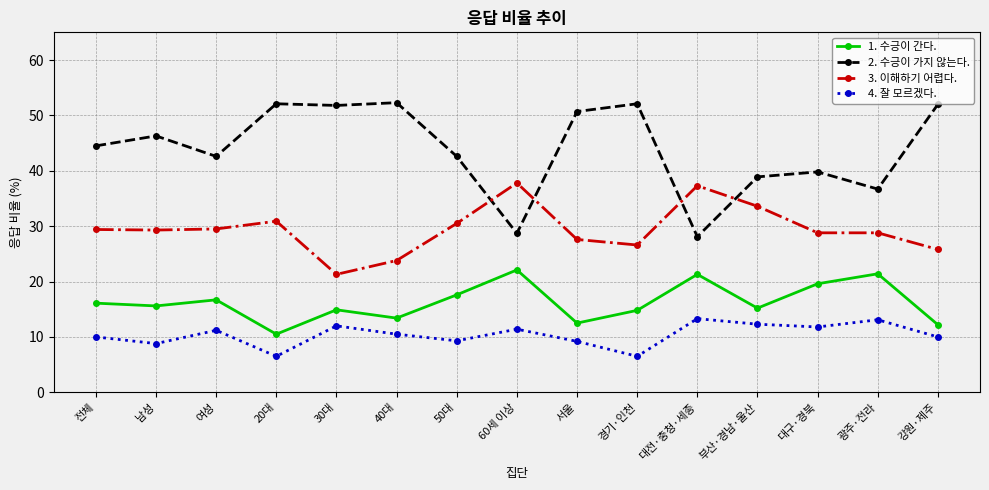

What is the maximum value for 3. 이해하기 어렵다.?

37.8